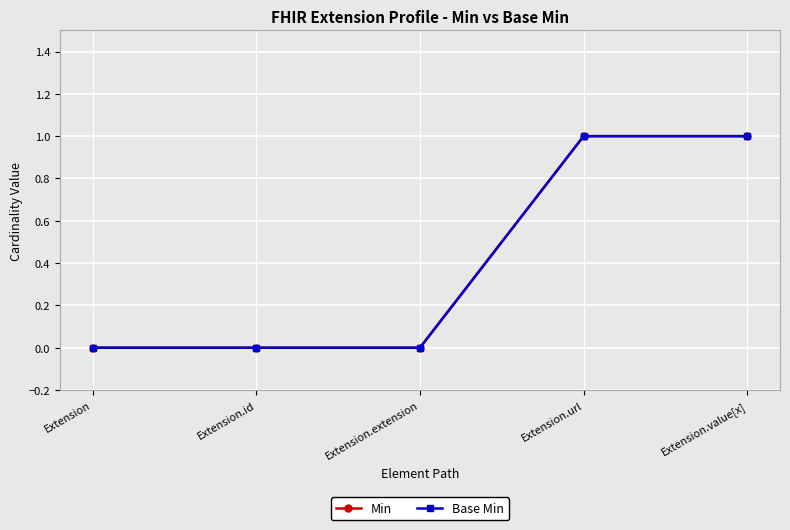

Is it true that Base Min equals 0 at Extension.value[x]?

False